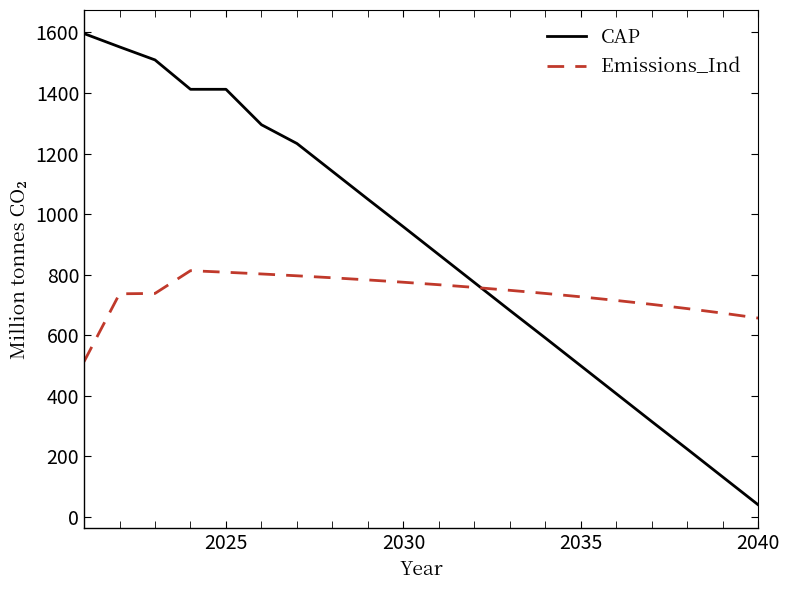

Which series has the largest range (max minus min)?

CAP